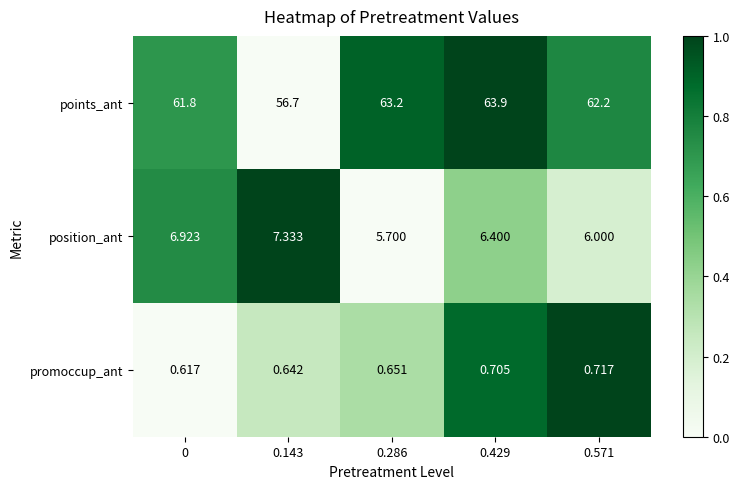

Which series has the largest range (max minus min)?

points_ant